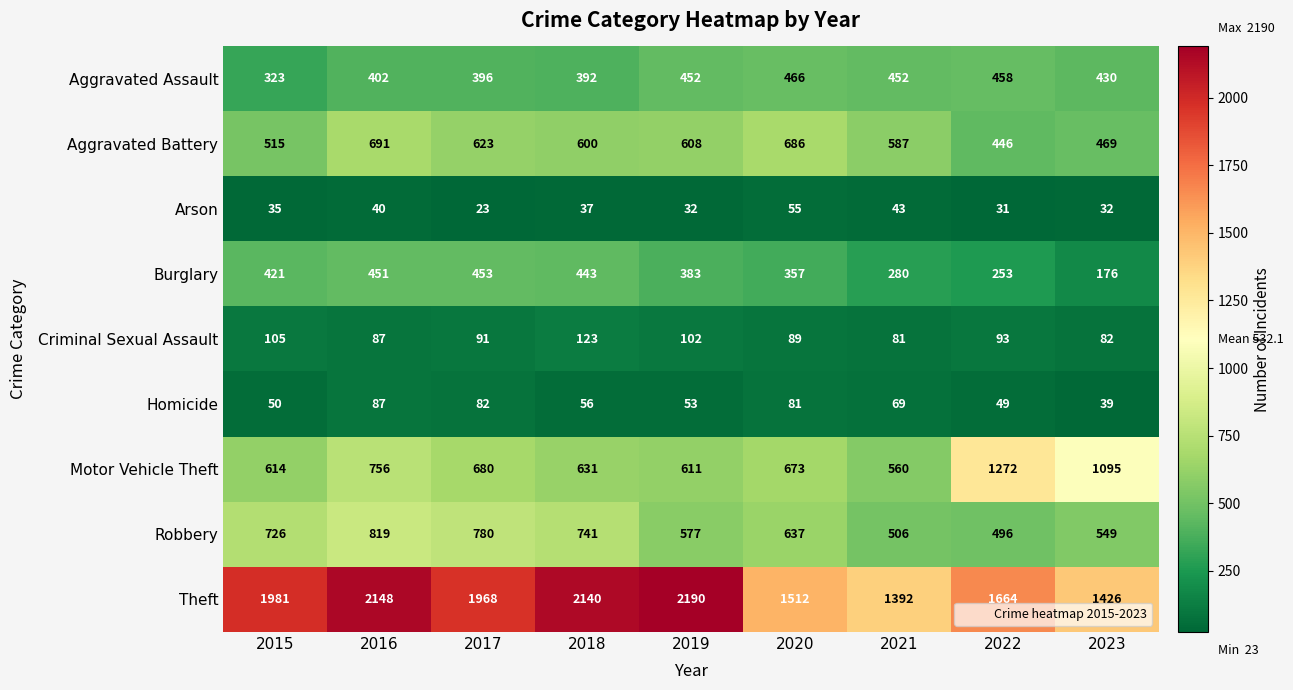

What is the spread (max minus min) of values at 2021?

1349